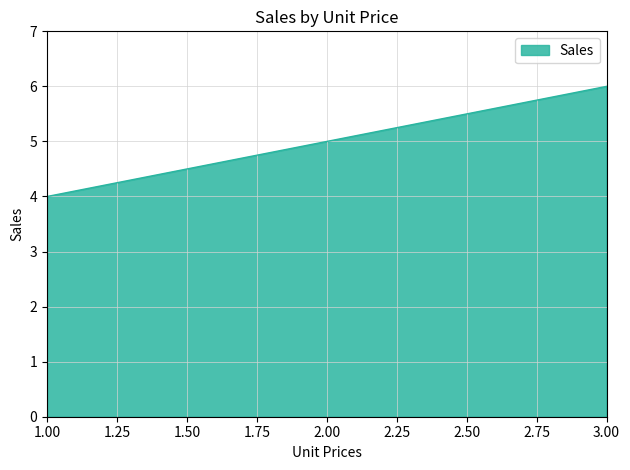

List the labels in order of value, largest first.

3.00, 2.00, 1.00